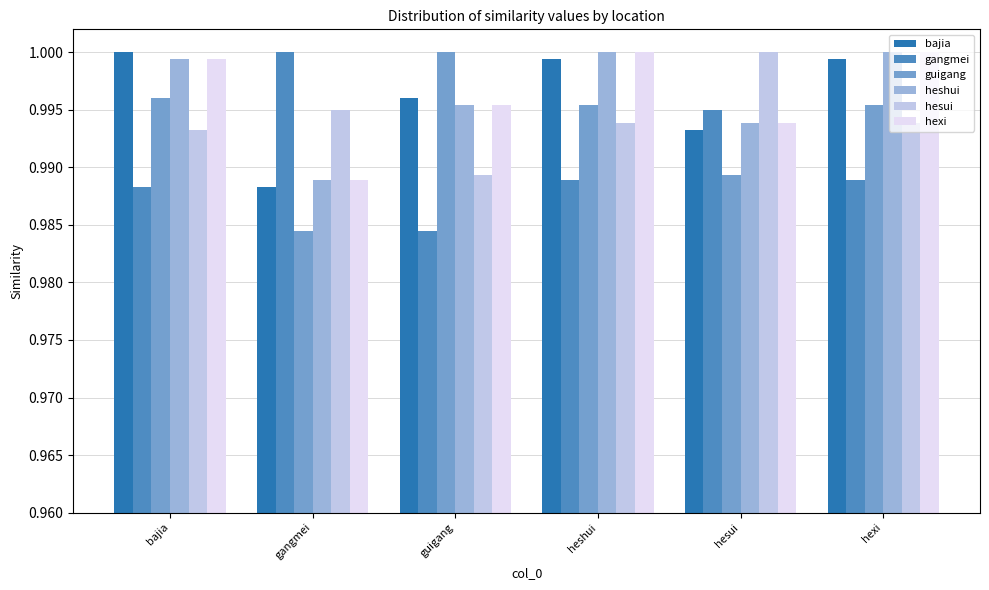

What is the sum of all hexi values?

6.0